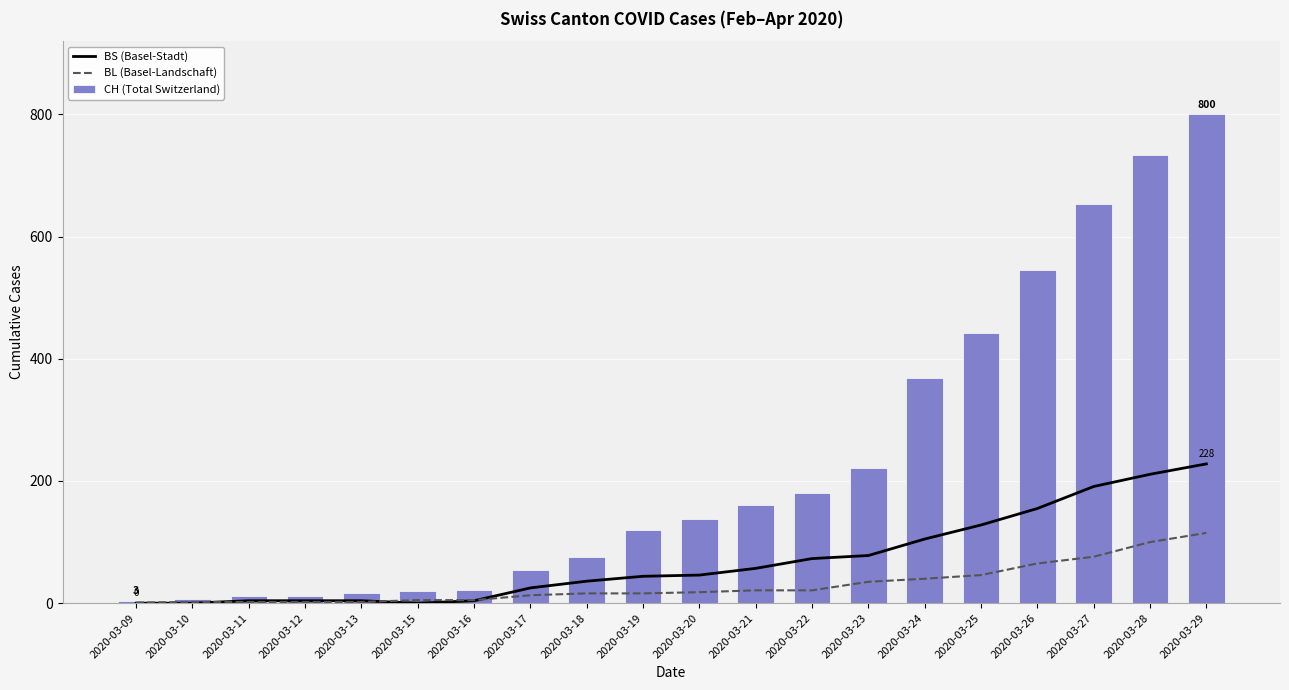

What is the difference between the maximum and second lowest values in the CH (Total Switzerland) series?

793